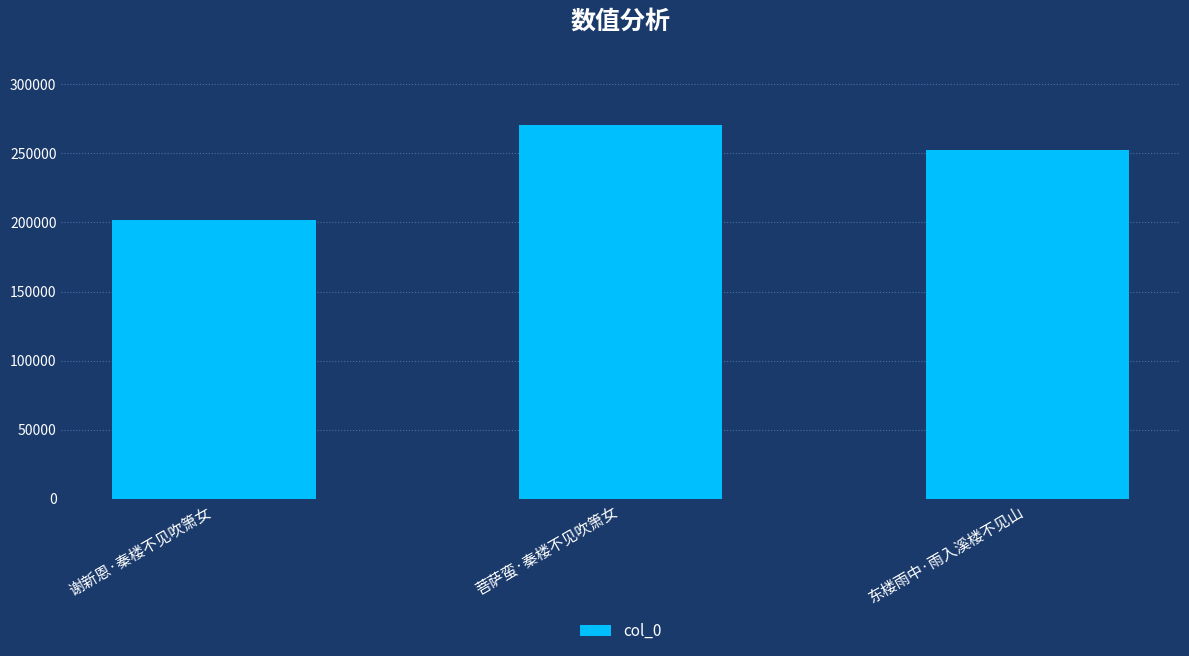

What is the difference between the maximum and minimum values?

68471